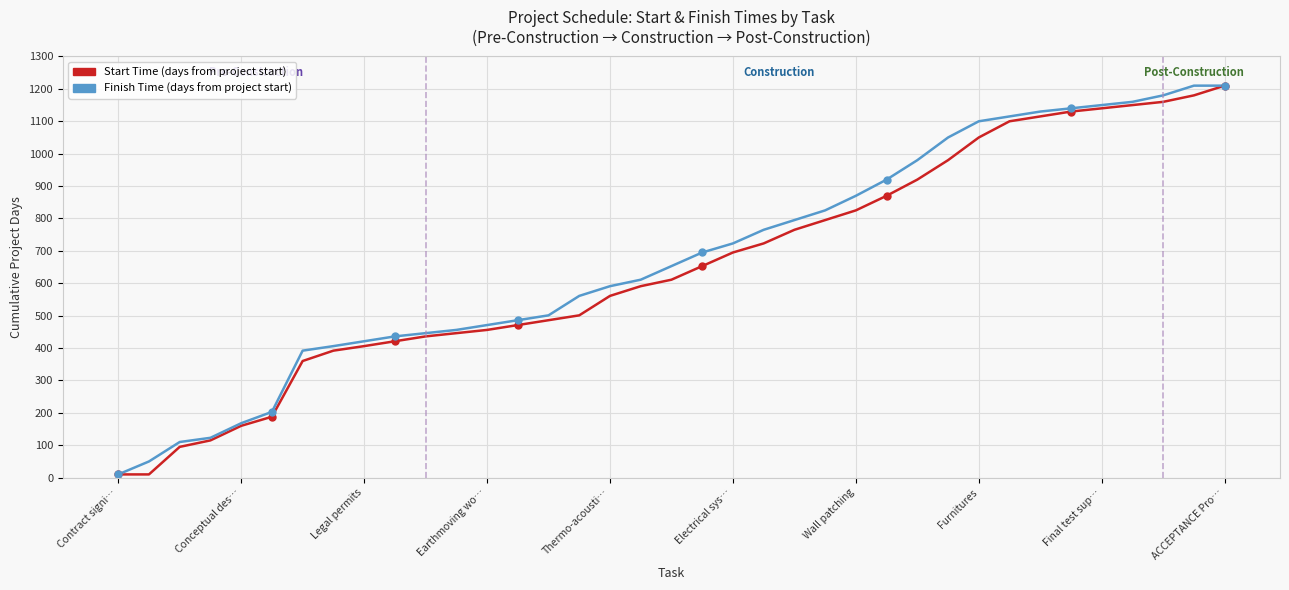

What is the maximum value shown in the chart?

1210